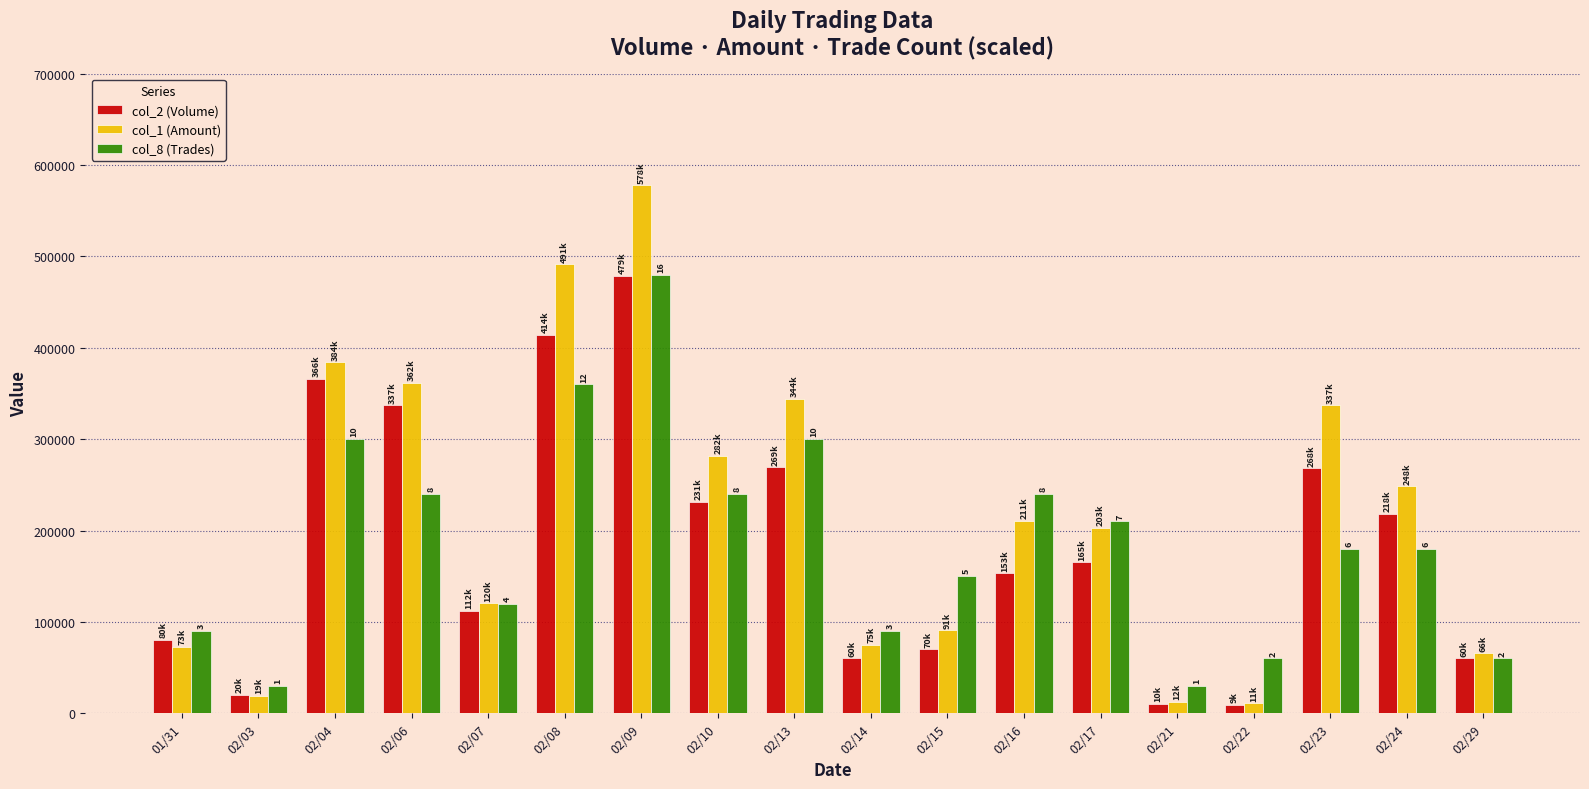

How many groups of bars are there?

18